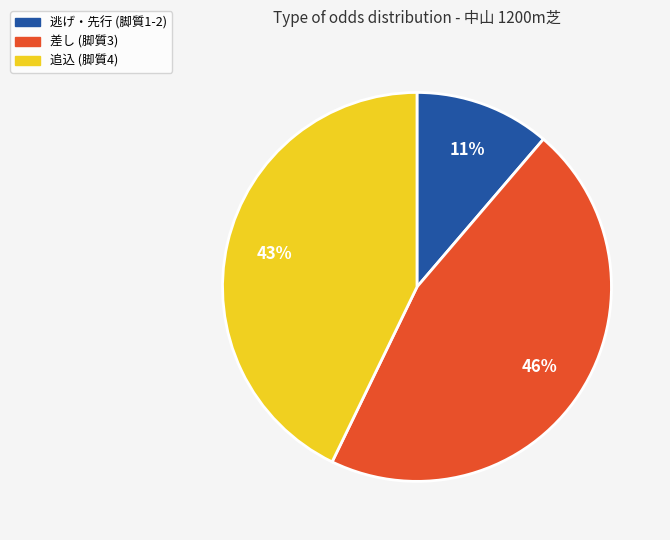

Is there any slice that represents more than half of the pie?

No